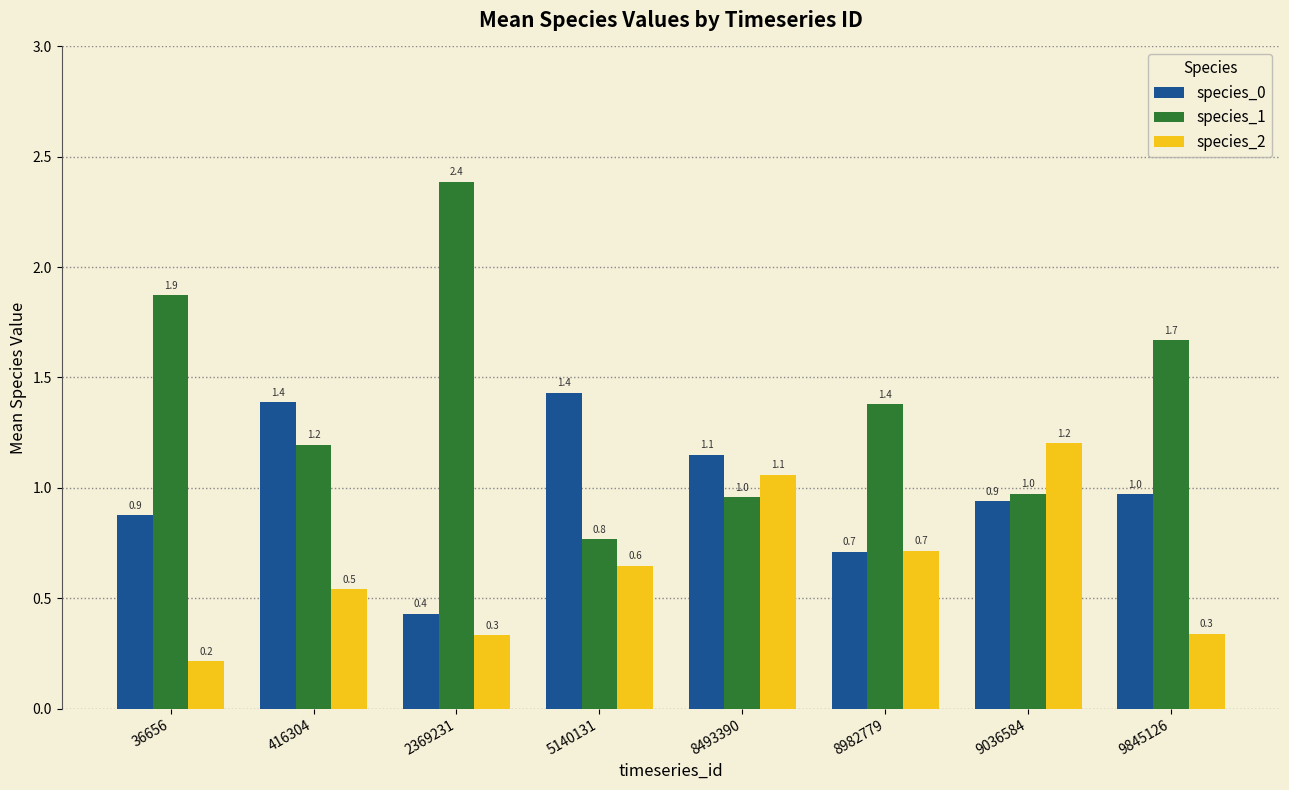

Which category has the highest value in the species_0 series?

5140131